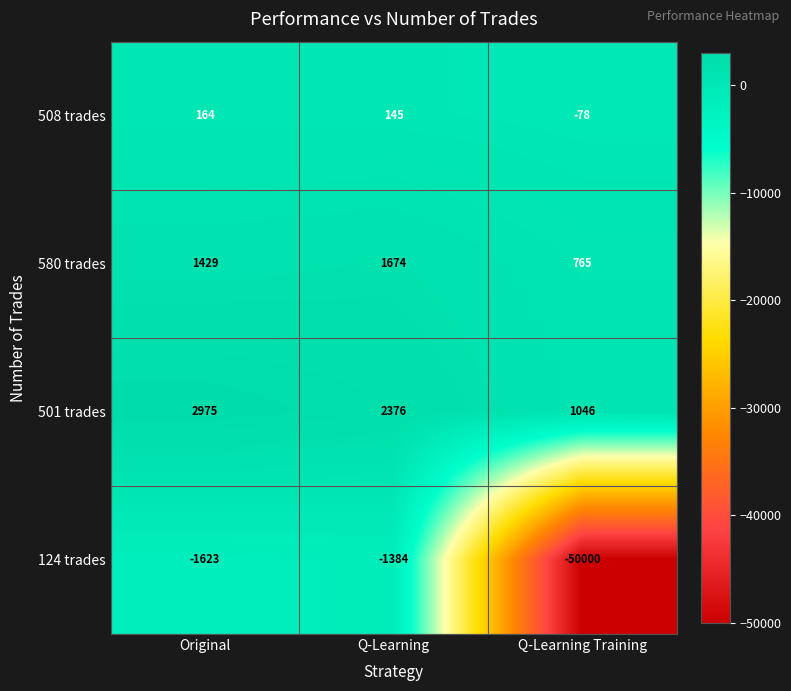

Reading left to right, what are all the values shown in this chart?

508 trades: Original=164	Q-Learning=145	Q-Learning Training=-78
580 trades: Original=1429	Q-Learning=1674	Q-Learning Training=765
501 trades: Original=2975	Q-Learning=2376	Q-Learning Training=1046
124 trades: Original=-1623	Q-Learning=-1384	Q-Learning Training=-50000